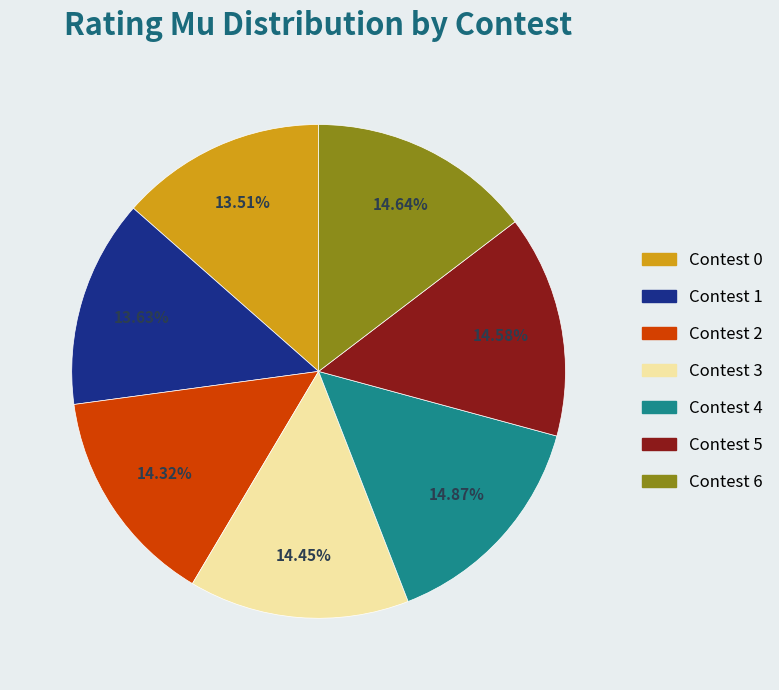

What is the ratio of the value at Contest 4 to the value at Contest 0?

1.1